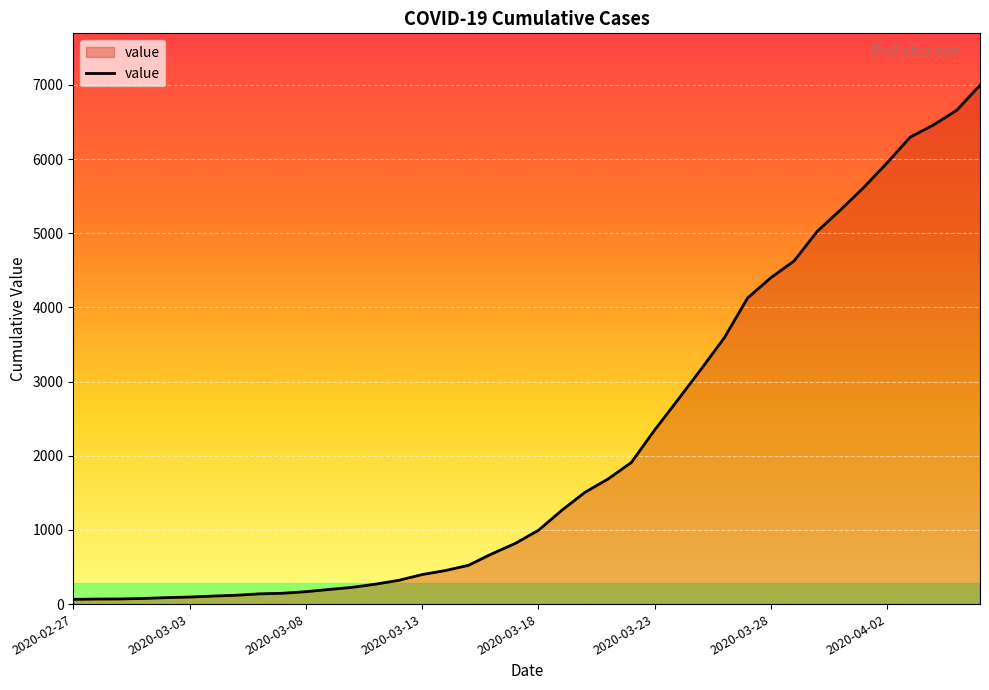

What is the difference between the maximum and minimum values?

6931